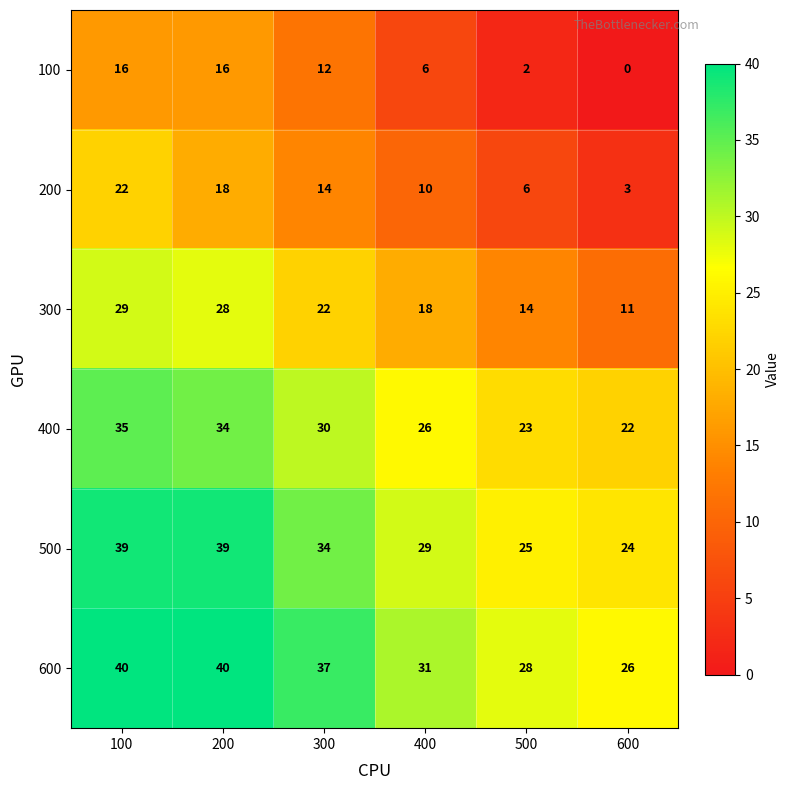

How many series are shown in this chart?

6